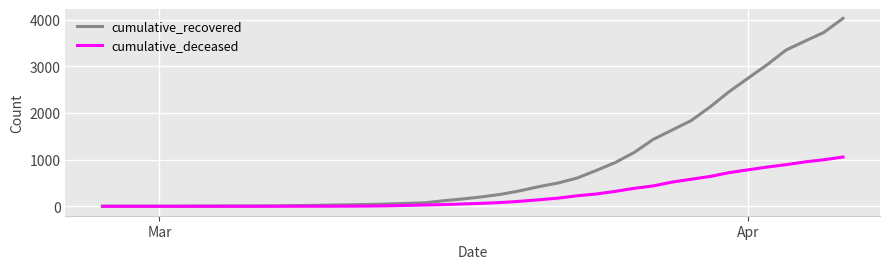

What is the highest value of the cumulative_recovered series?

4025